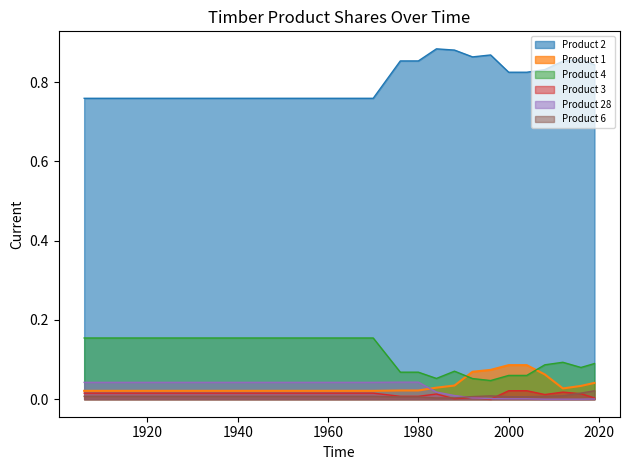

True or false: Product 1 and Product 3 cross at least once.

False